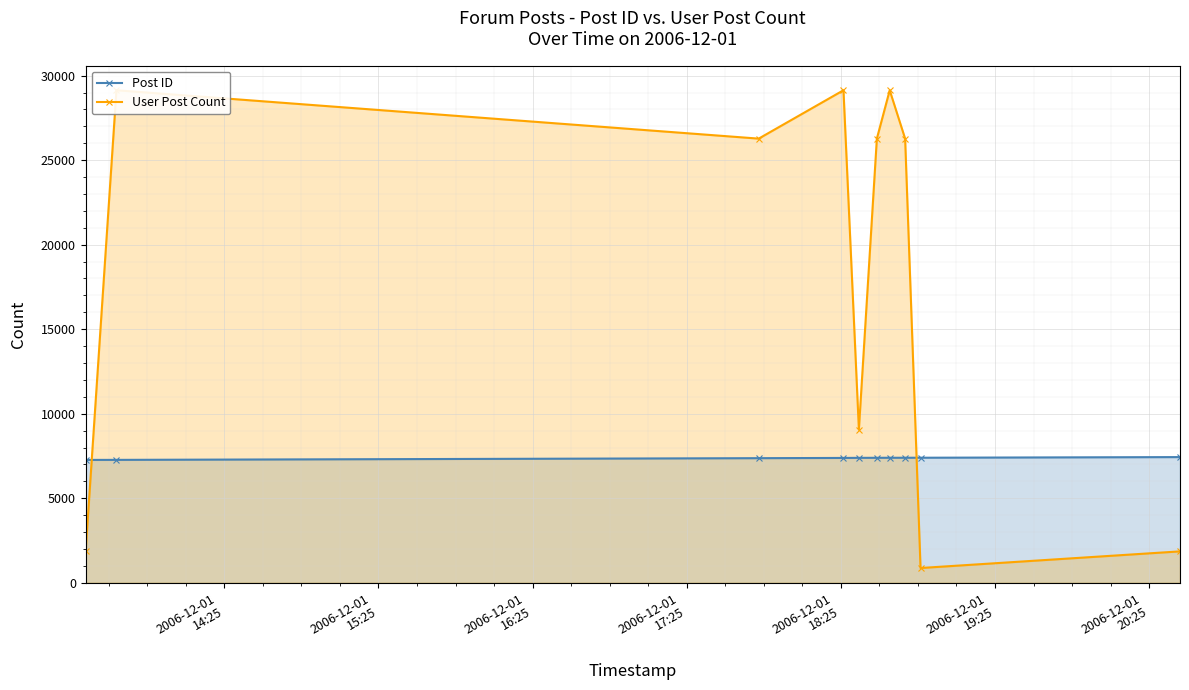

What is the average value of the User Post Count series?

17987